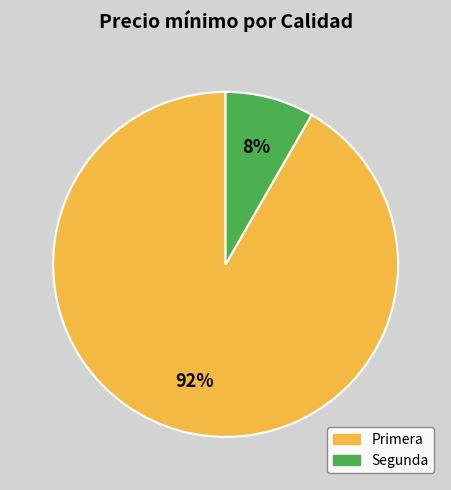

What percentage is the Segunda slice, to the nearest percent?

8%